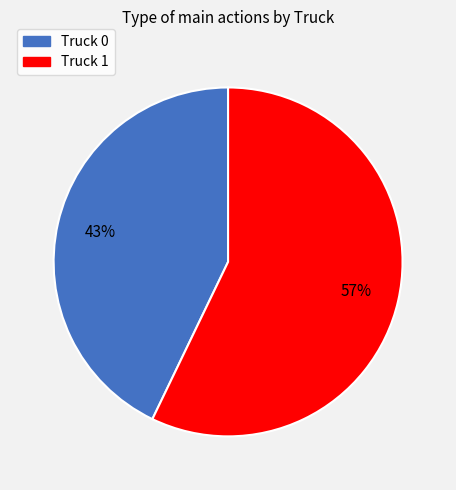

True or false: Truck 1 accounts for 57% of the total.

True